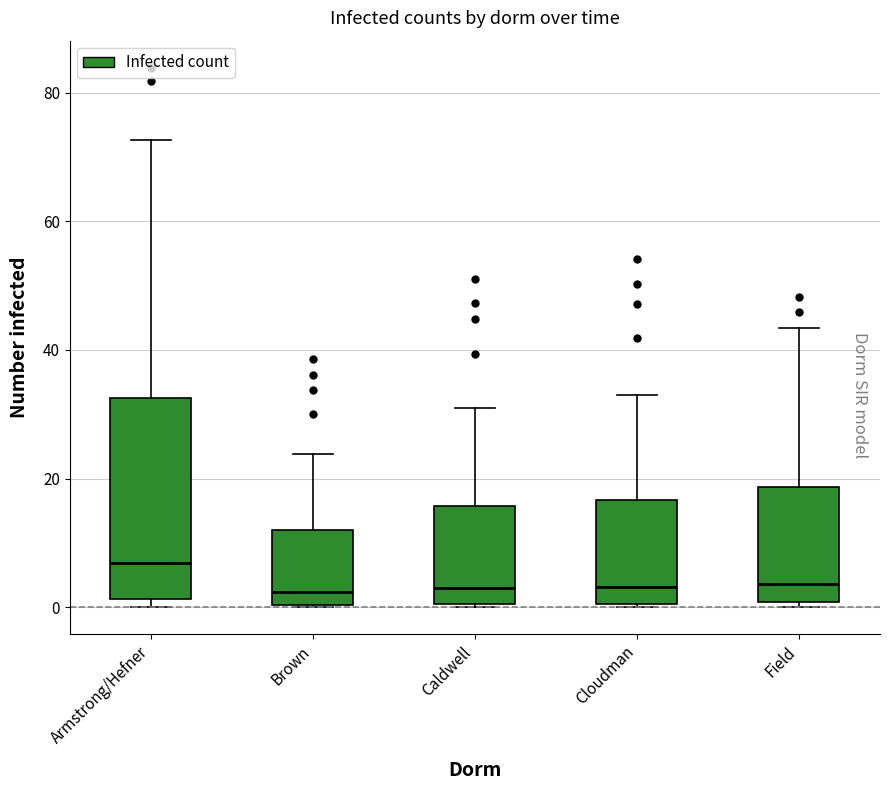

Reading left to right, read every box against the y-axis: the position of its median line, the range the box covers, and the ends of its whiskers. The values are not printed on the chart, so give them approximately, as read against the axis.

Armstrong/Hefner: median 6, box 2 to 32, whiskers 0 to 72
Brown: median 2, box 0 to 12, whiskers 0 to 24
Caldwell: median 2, box 0 to 16, whiskers 0 to 30
Cloudman: median 4, box 0 to 16, whiskers 0 to 34
Field: median 4, box 0 to 18, whiskers 0 (just below the box's lower edge) to 44